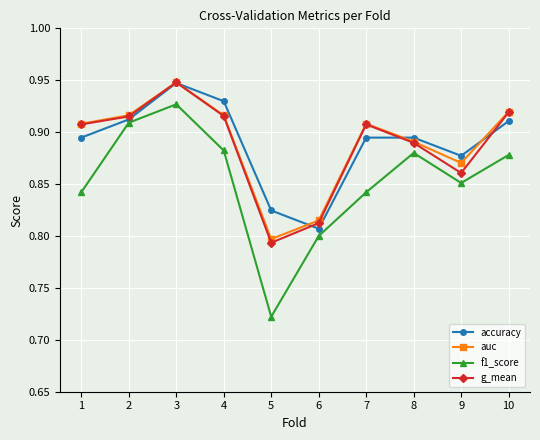

What is the difference between the maximum and minimum values in the g_mean series?

0.2